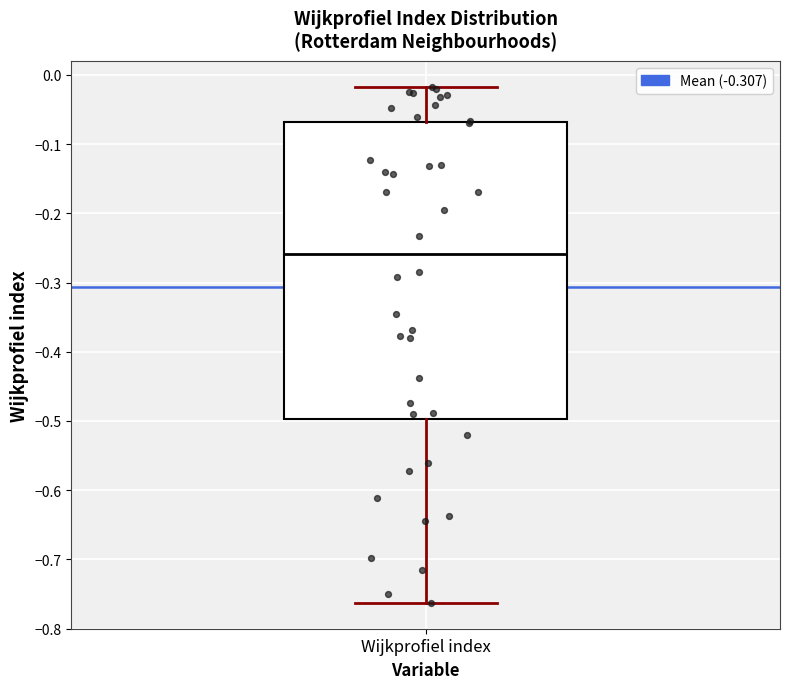

Read this box plot against the y-axis: the position of the median line, the range covered by the box, and the ends of both whiskers. The values are not printed on the chart, so give them approximately, as read against the axis.

median -0.26, box -0.50 to -0.07, whiskers -0.76 to -0.02